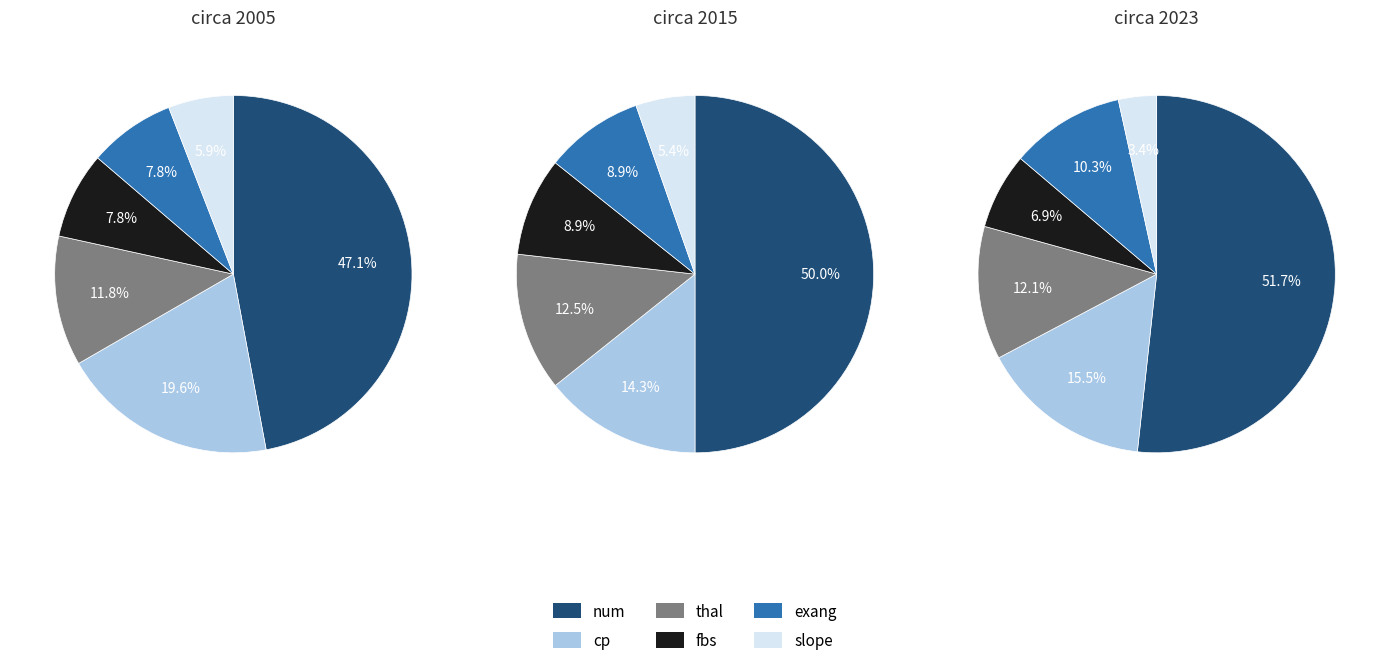

Rank the categories by value from highest to lowest.

num, cp, thal, fbs, exang, slope